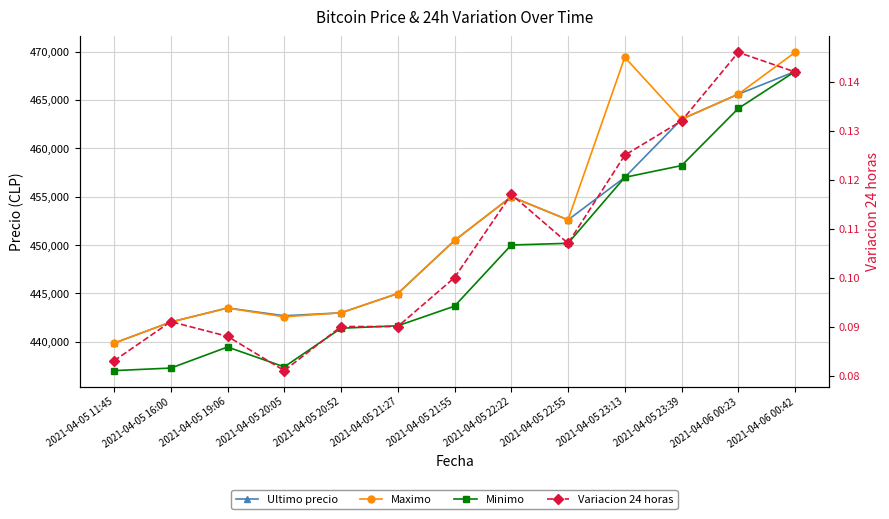

Which series changed the most between 2021-04-05 19:06 and 2021-04-05 23:39?

Maximo